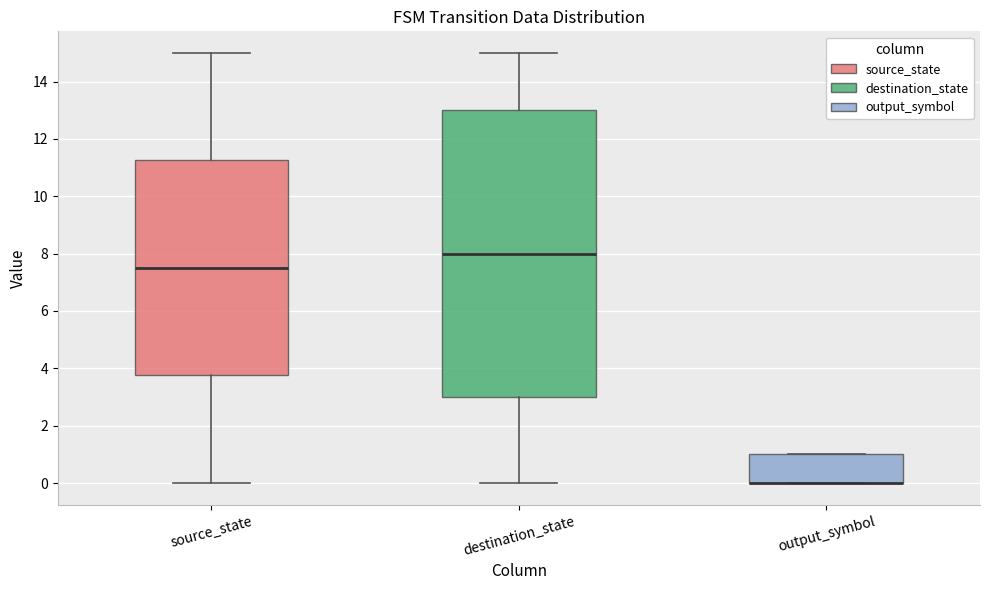

Reading left to right, transcribe this box plot: for each box, give where its median line is, the range the box spans, and where its two whiskers end, as read against the y-axis. The values are not printed on the chart, so give them approximately, as read against the axis.

source_state: median 7.6, box 3.8 to 11.2, whiskers 0.0 to 15.0
destination_state: median 8.0, box 3.0 to 13.0, whiskers 0.0 to 15.0
output_symbol: median 0.0 (drawn on the box's lower edge), box 0.0 to 1.0, whiskers 0.0 to 1.0